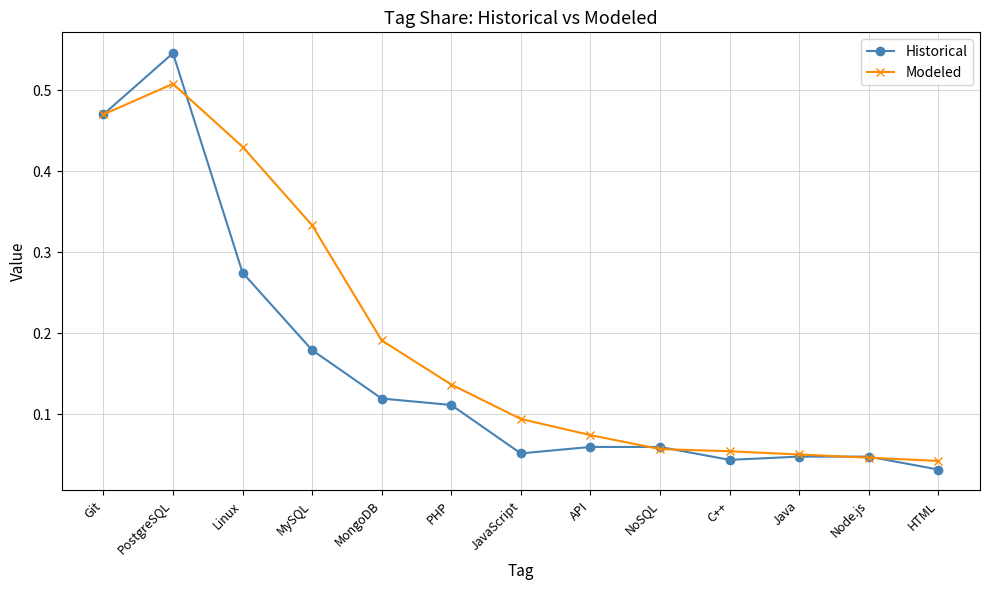

In Historical, how many points are lower than both neighbors (excluding endpoints)?

2